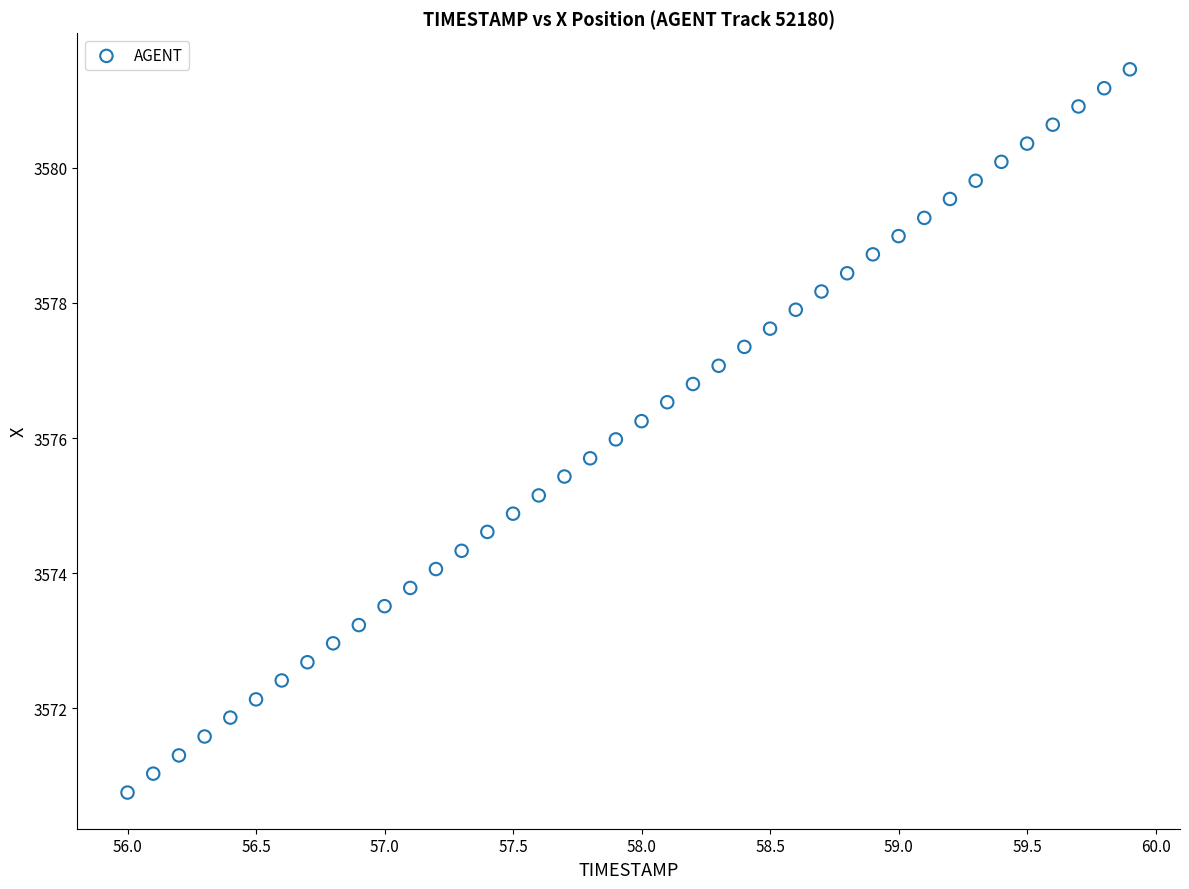

What is the range of Y values (max minus min)?

10.7